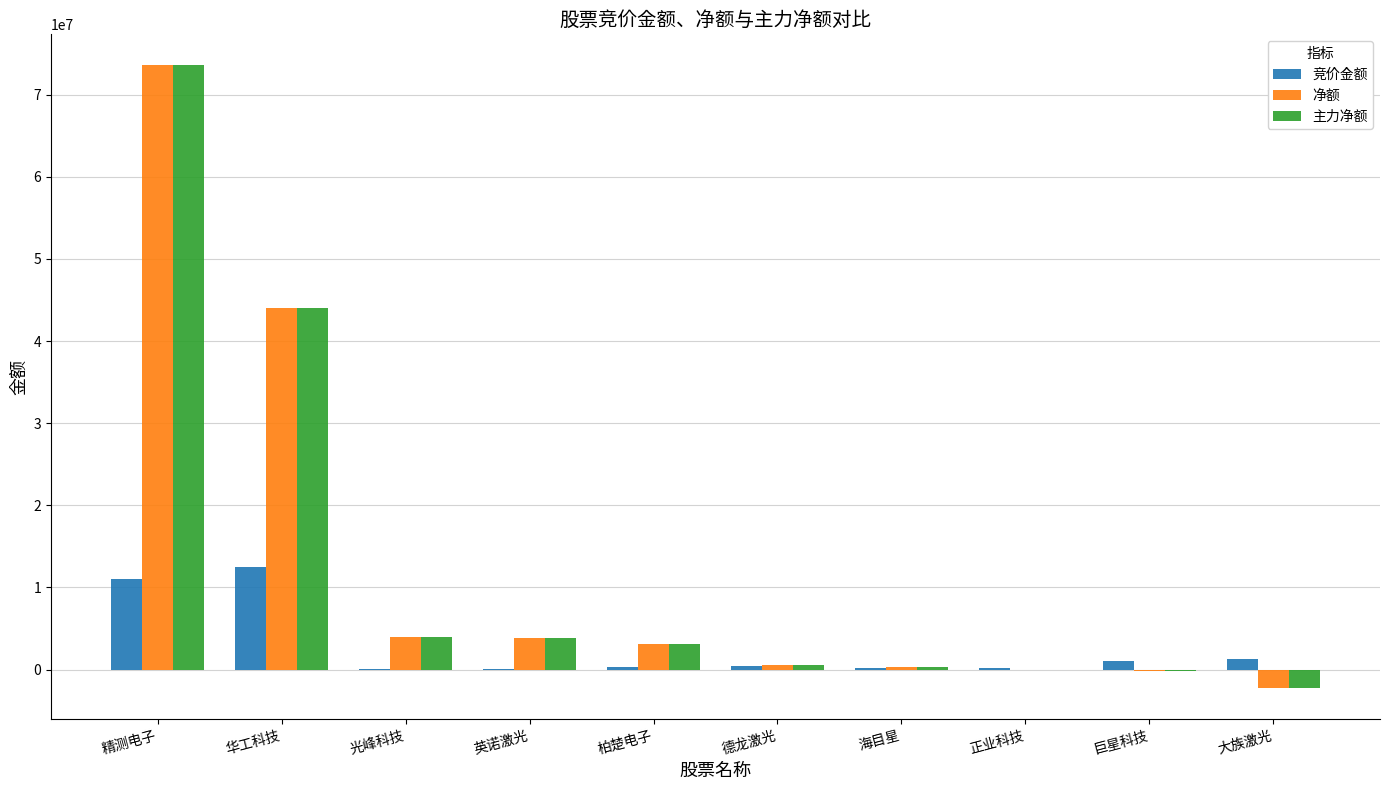

Where is 主力净额 nearest to the value 35673811?

华工科技